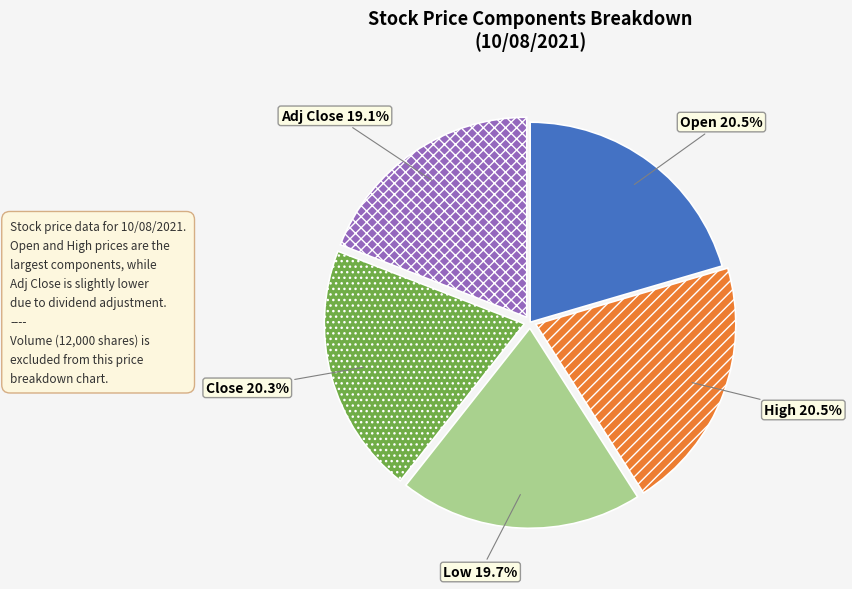

Is it true that High is 1% of the pie?

False